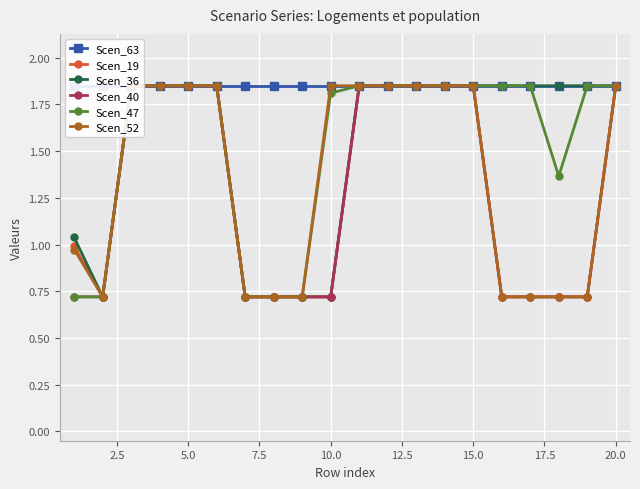

Which series has the largest range (max minus min)?

Scen_19